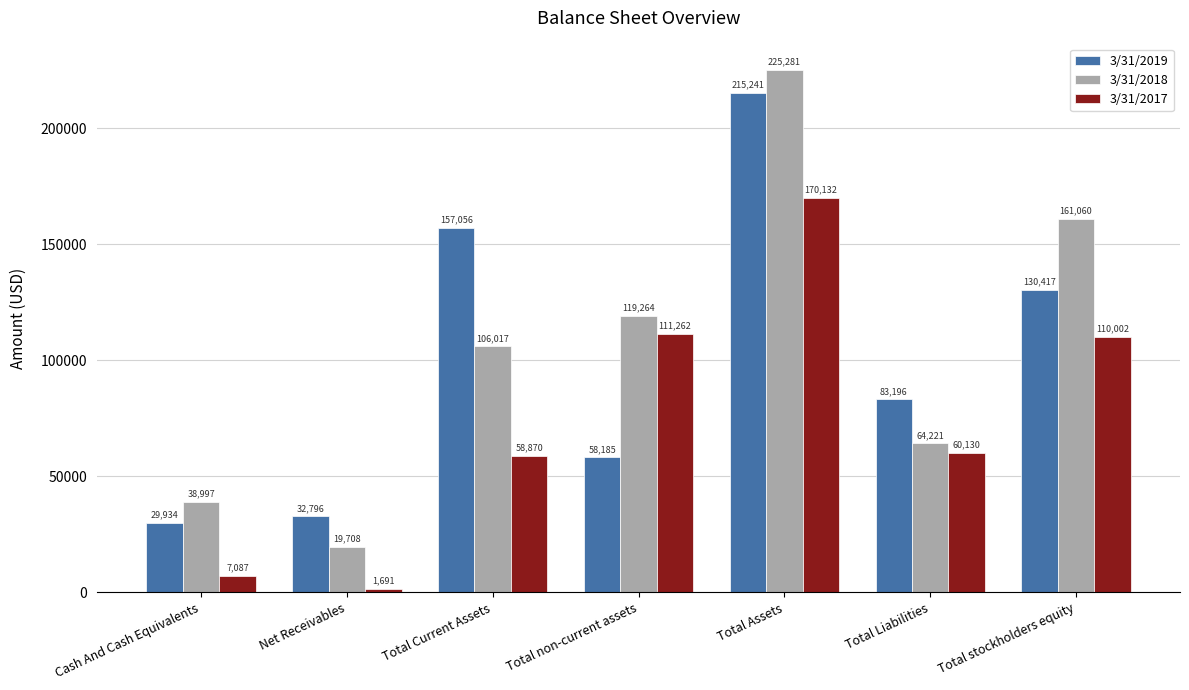

Does the chart contain any negative values?

No